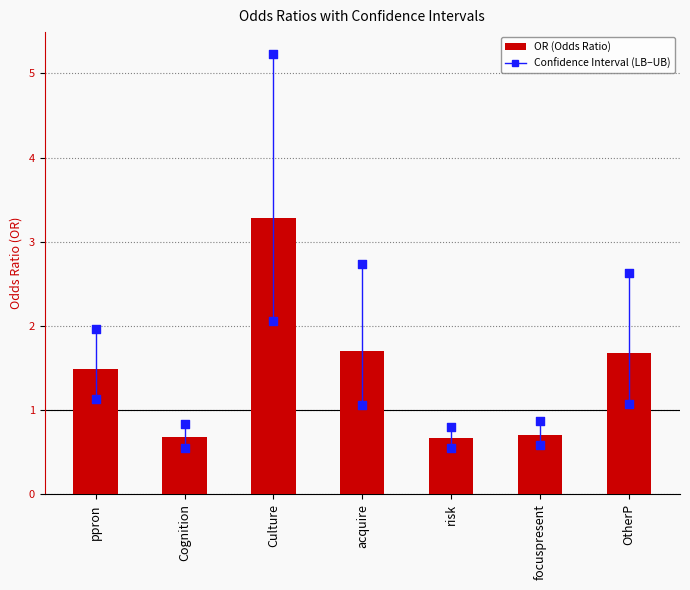

Which series contains the lowest Y value?

LB